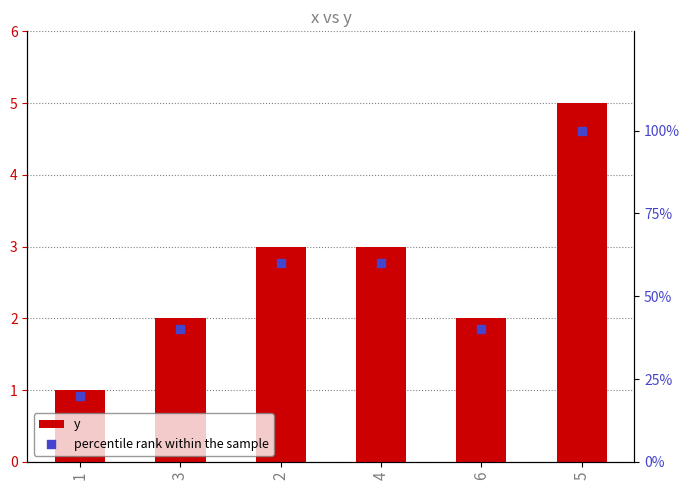

Which series has the largest Y range (max minus min)?

y